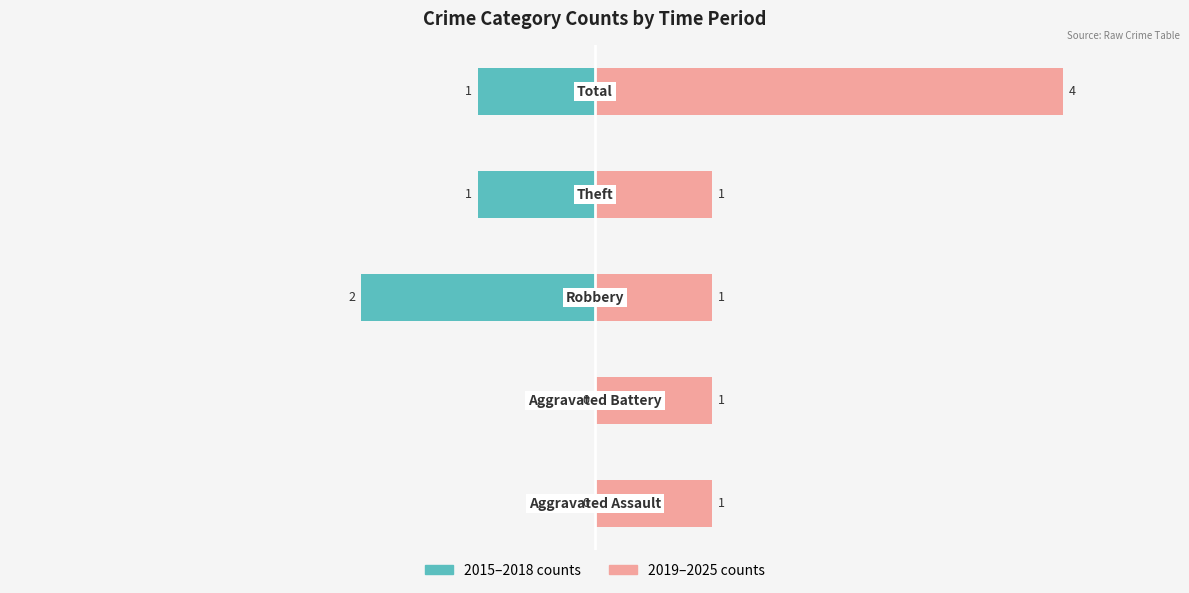

What are all the series names shown in the legend?

2015–2018 counts, 2019–2025 counts